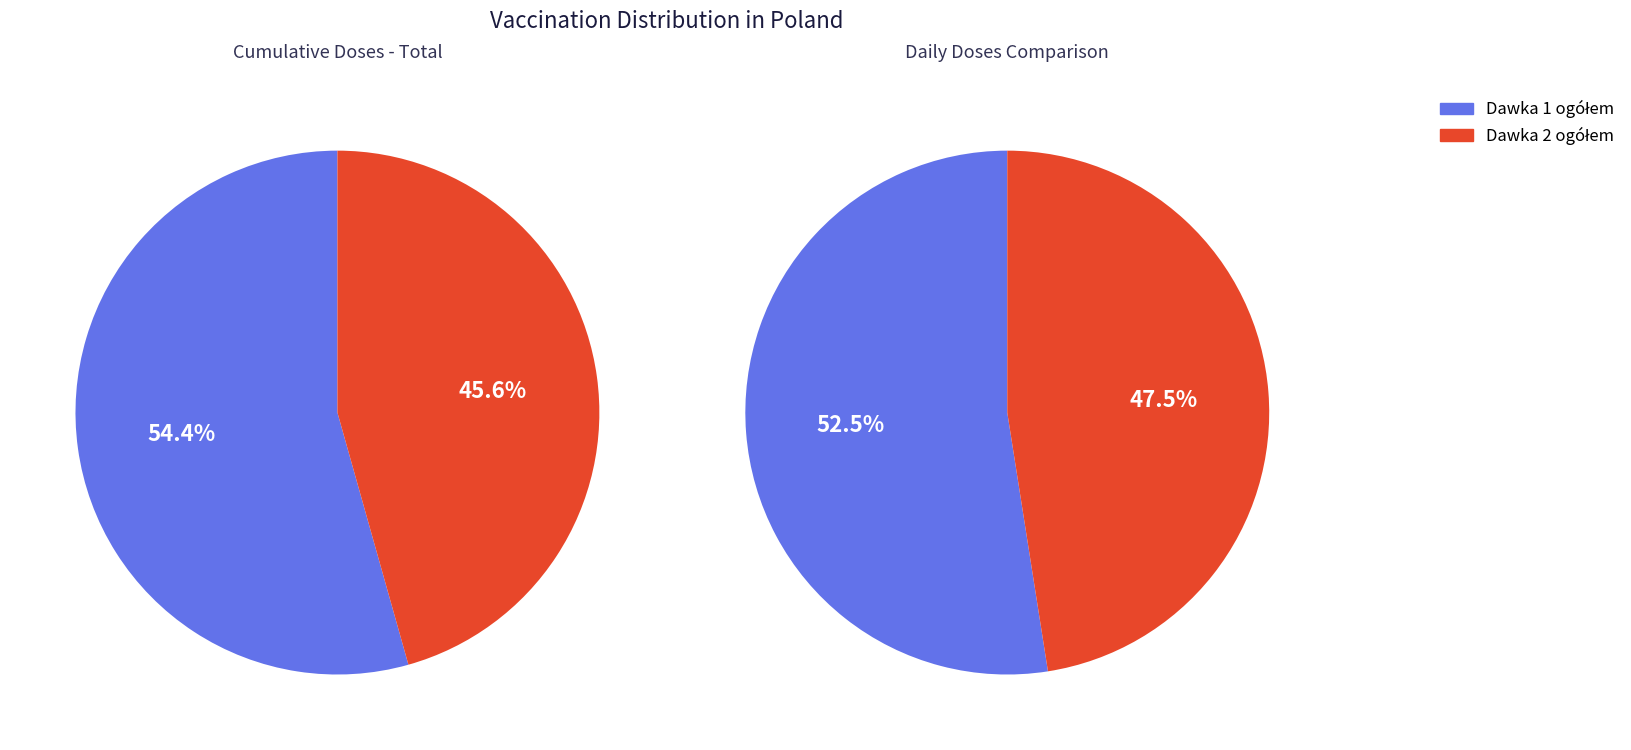

Is 2021-02-07 the majority of the pie?

No